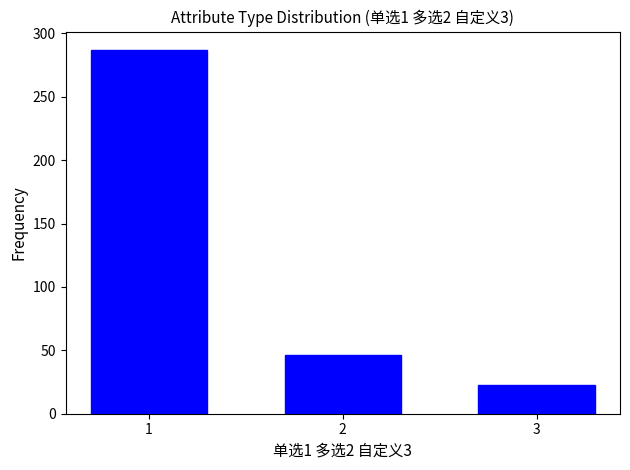

Reading left to right, what are all the values shown in this chart?

287	46	23